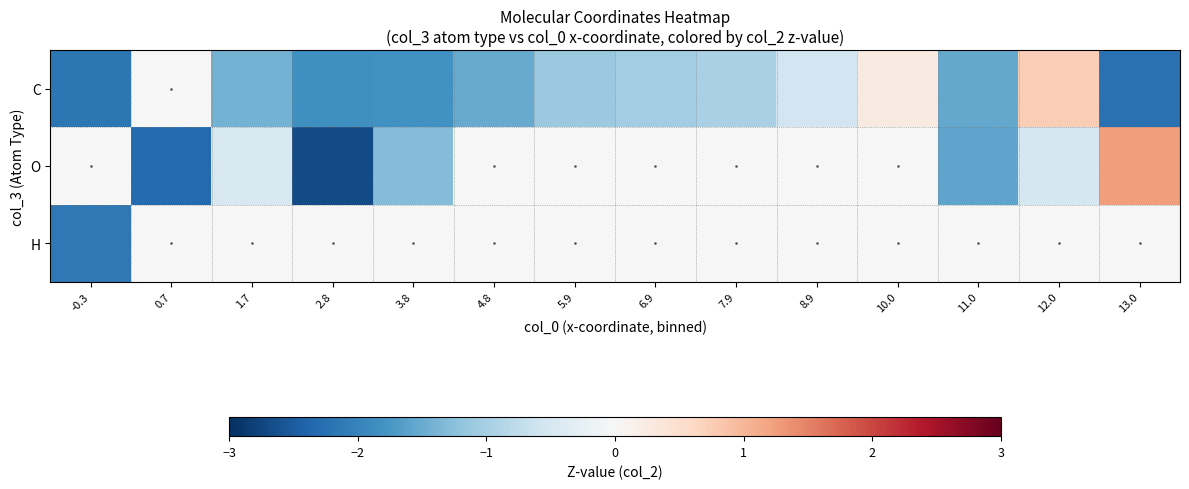

Which category has the lowest value across all series?

2.8